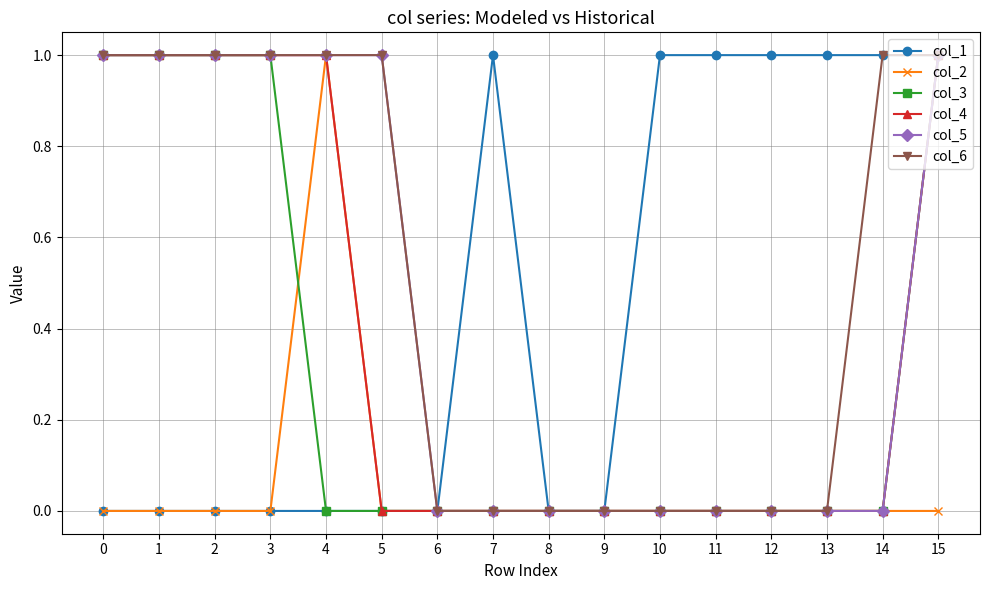

At which label does col_2 reach its peak?

4